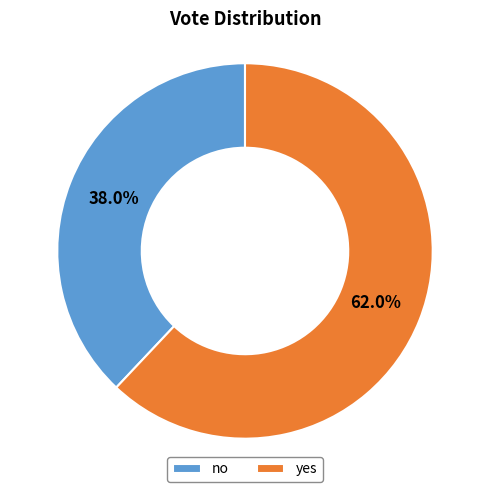

Does no represent more than half of the total?

No